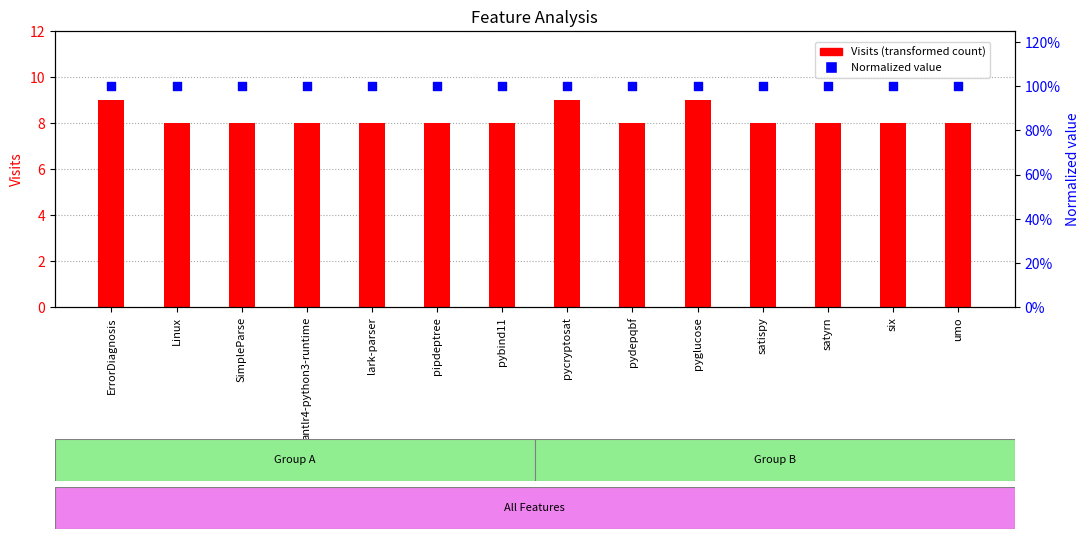

Is the value of Normalized value at pydepqbf greater than the value of Visits at SimpleParse?

No